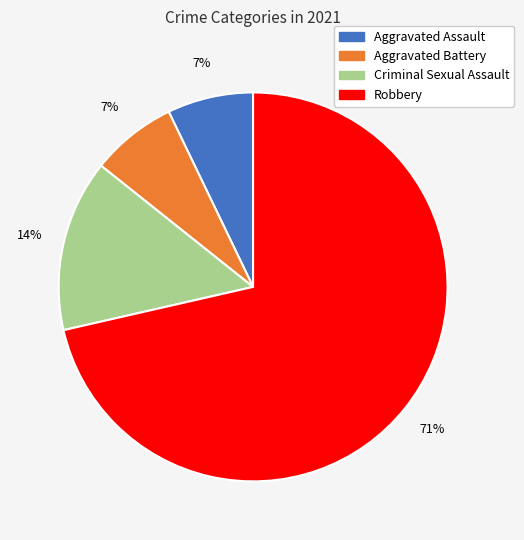

What percentage is the Aggravated Assault slice, to the nearest percent?

7%